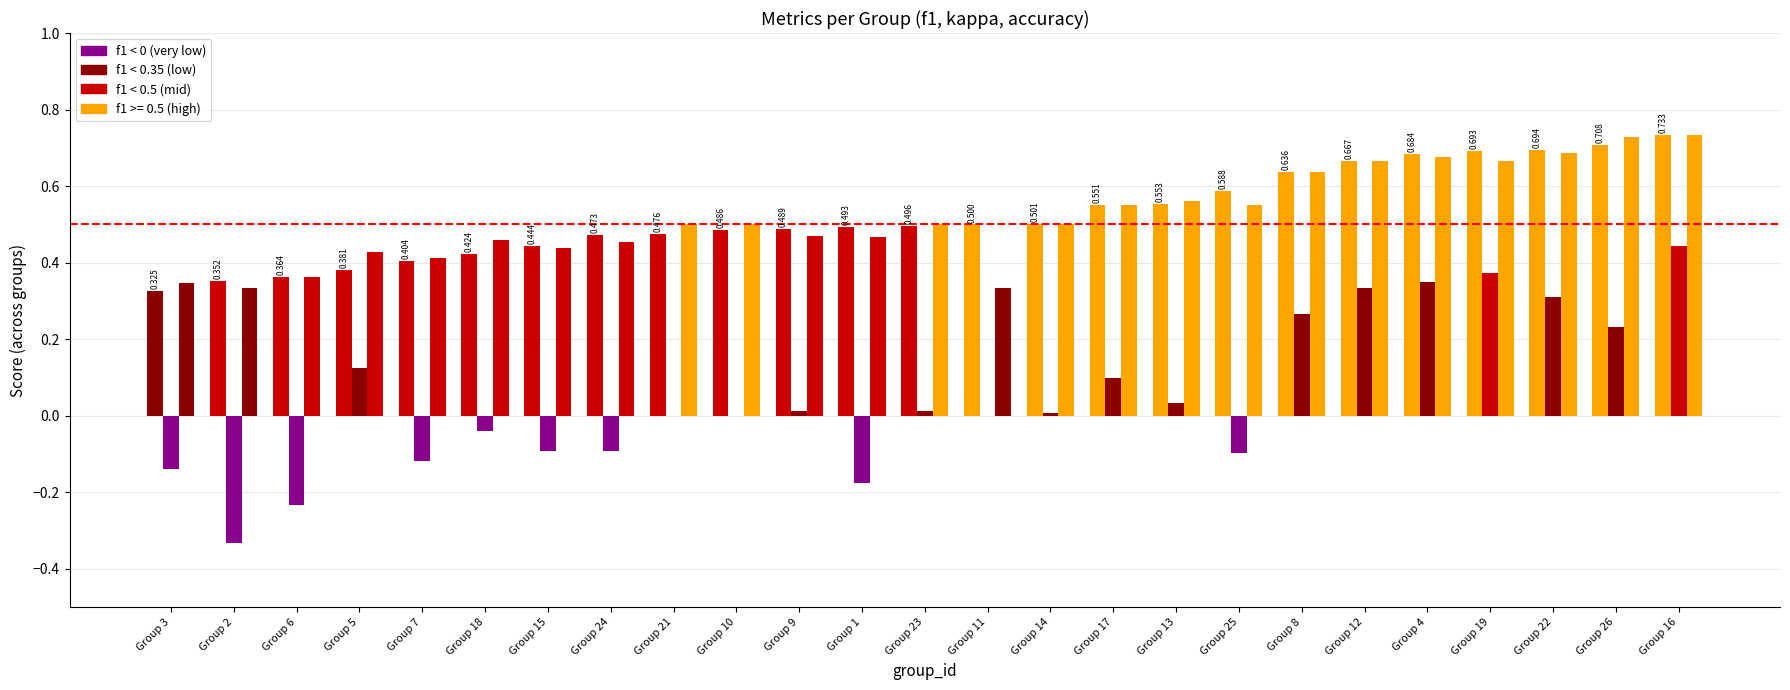

Count the number of data series in this chart.

3